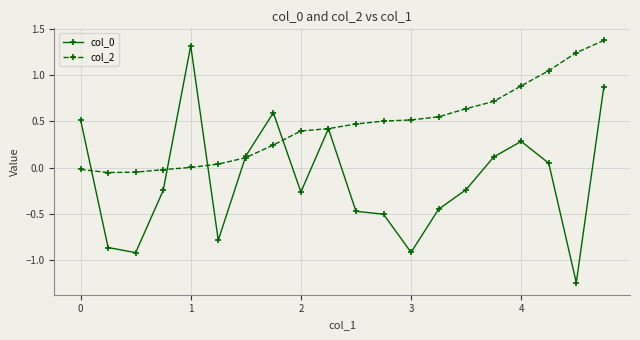

Which series has the largest total across all categories?

col_2